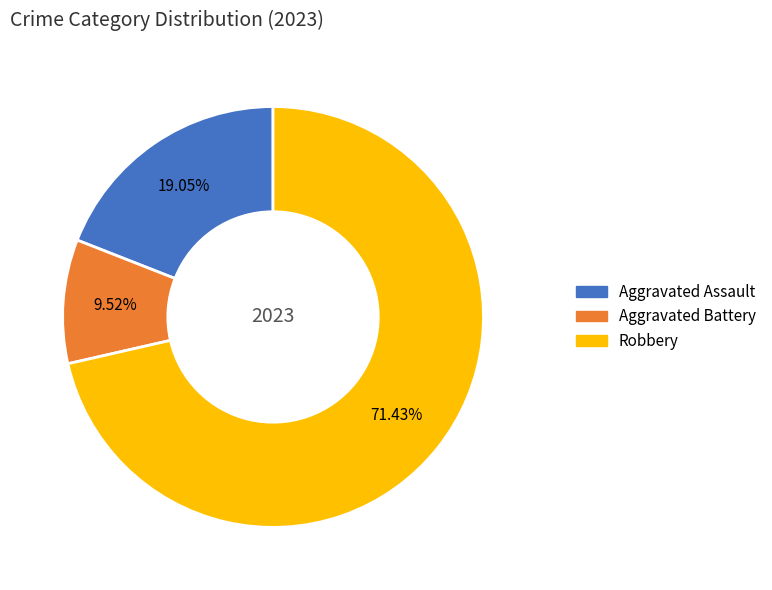

Is there a majority slice in this chart?

Yes